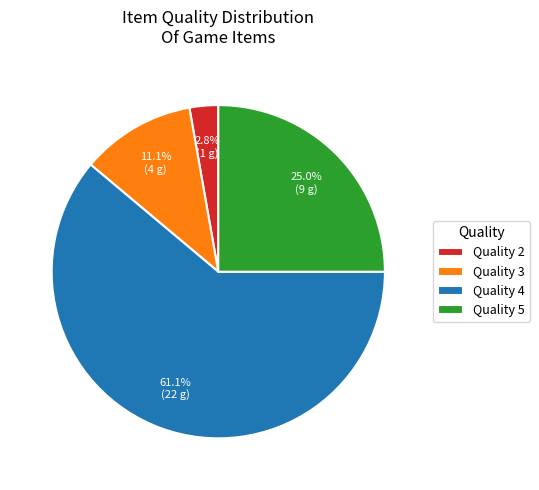

Which category has the biggest portion of the pie?

Quality 4